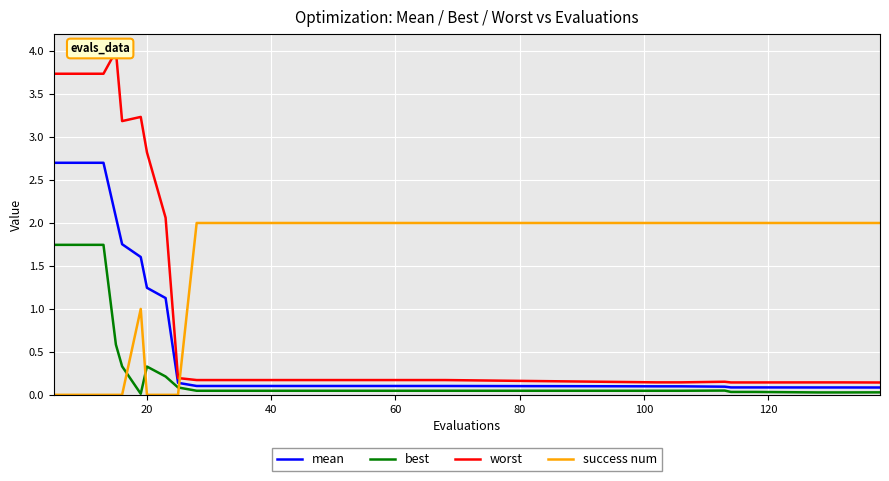

True or false: worst and best intersect in this chart.

False